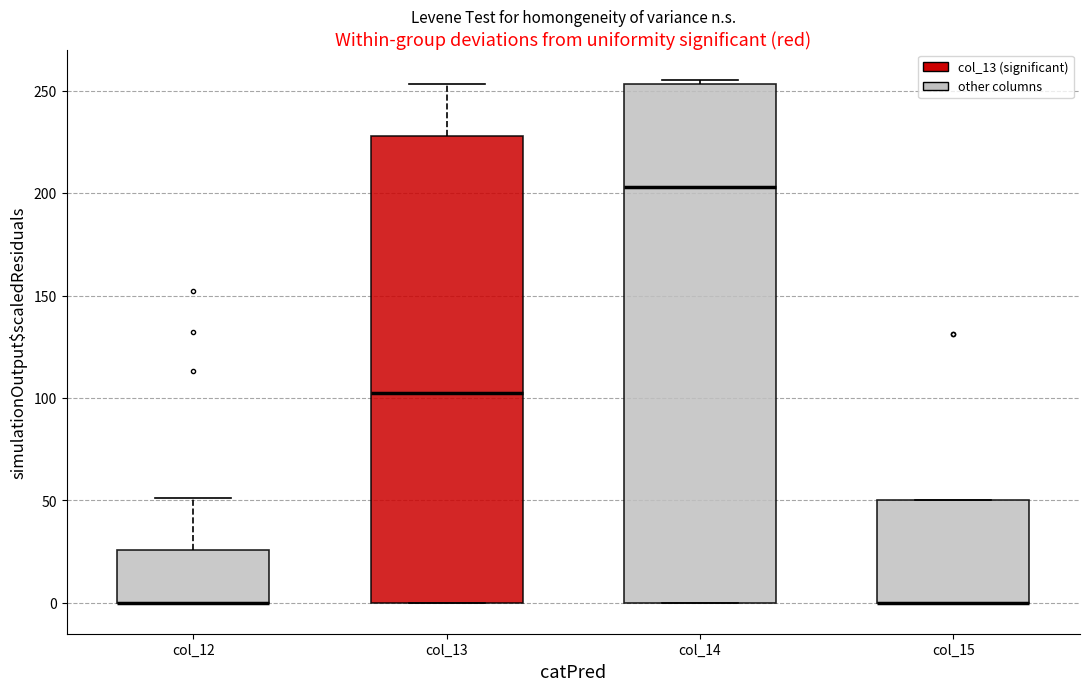

Where is the upper edge of the box for col_12 on the y-axis? The values are not printed on the chart, so give them approximately, as read against the axis.

25